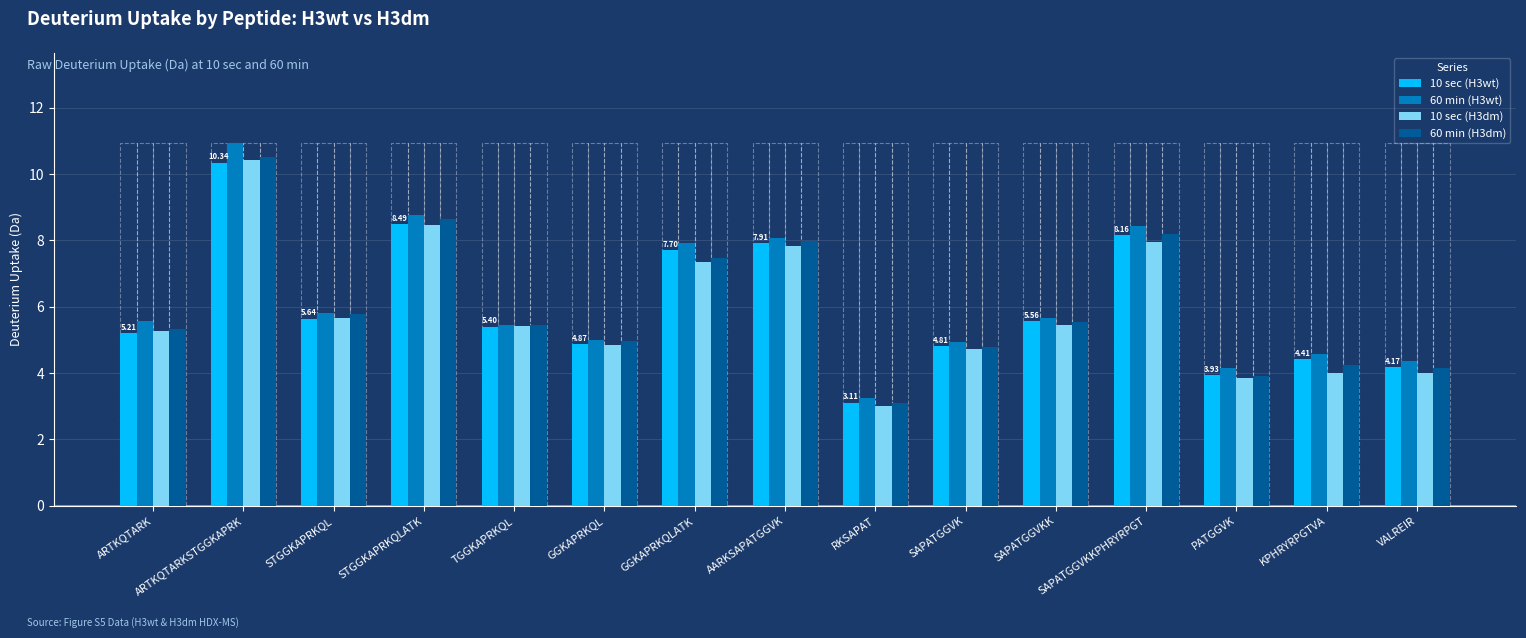

What is the label of the 2nd bar from the right?

KPHRYRPGTVA